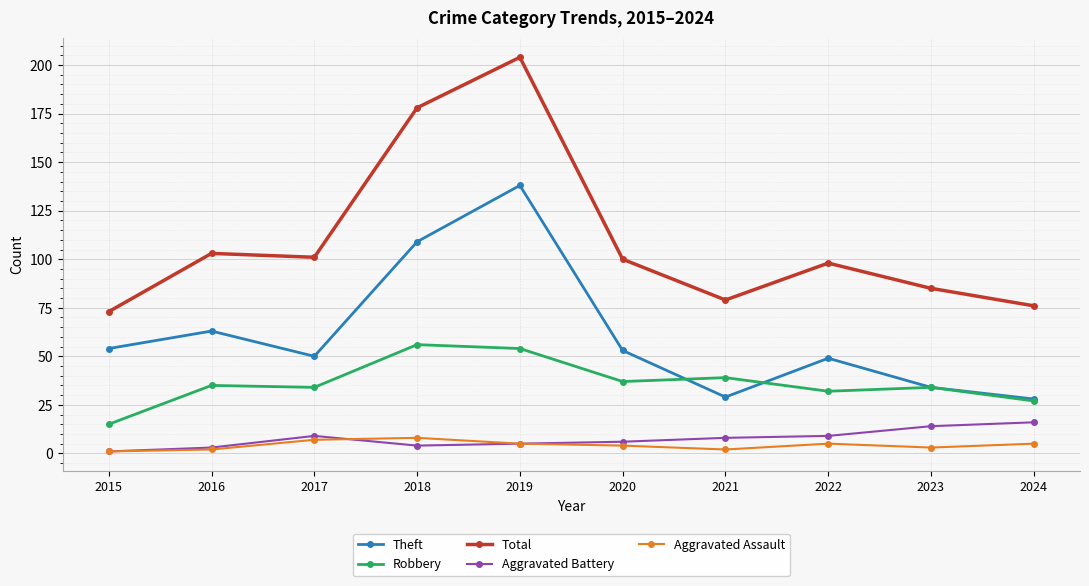

The value of Theft at 2024 is 12. True or false?

False